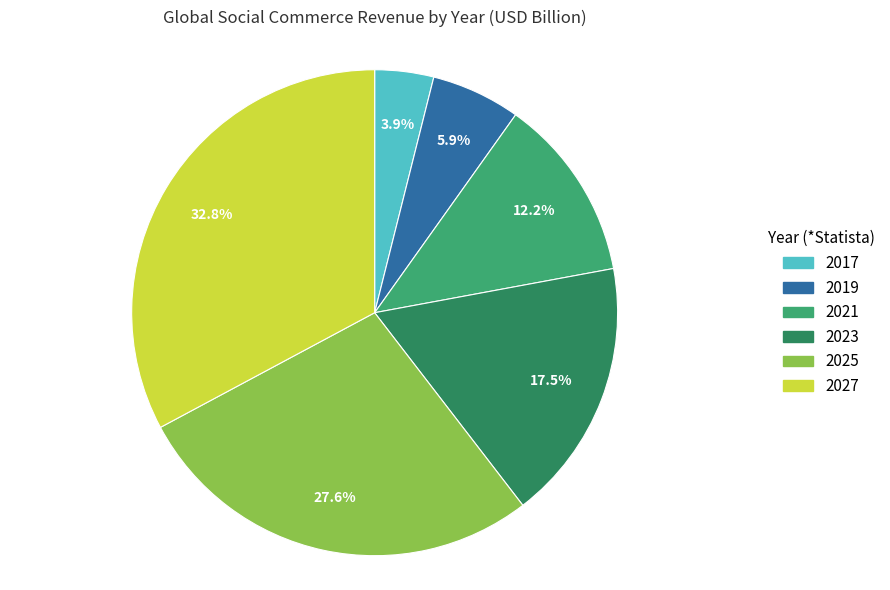

Is there a majority slice in this chart?

No